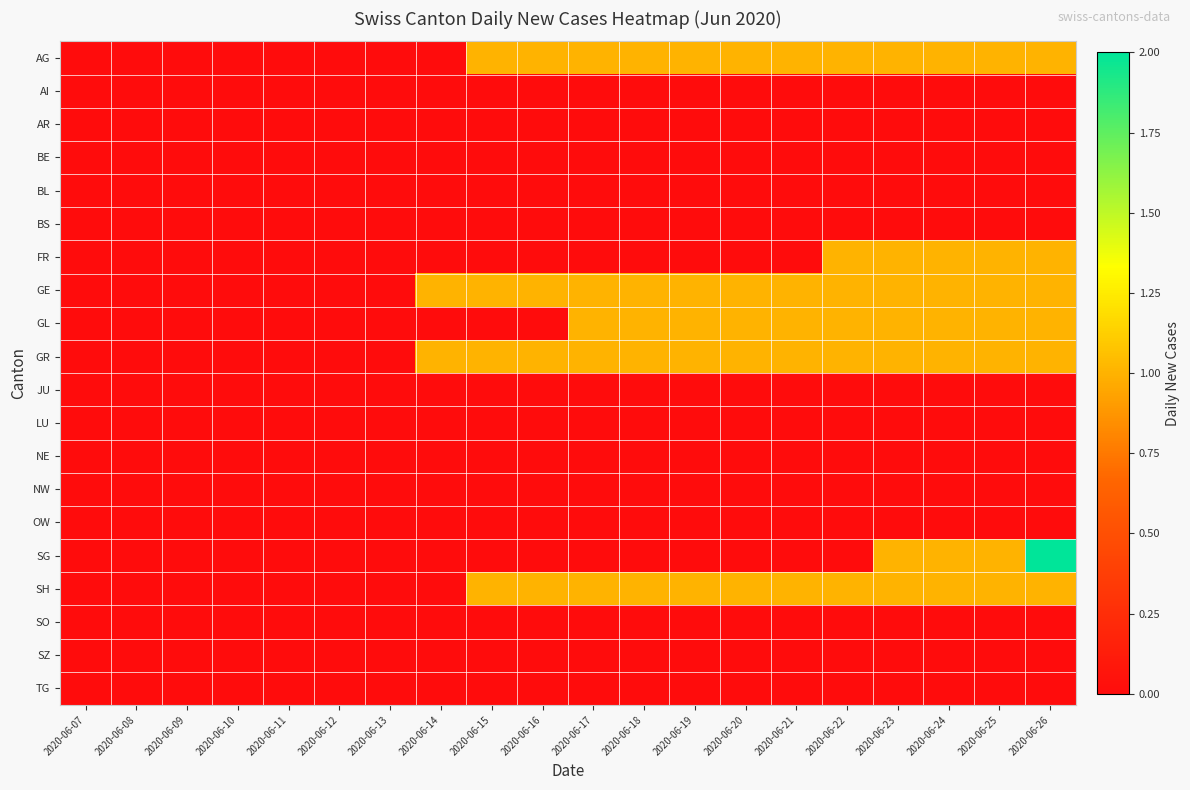

Reading right to left, transcribe all the data shown in this chart.

AG: 2020-06-26=1	2020-06-25=1	2020-06-24=1	2020-06-23=1	2020-06-22=1	2020-06-21=1	2020-06-20=1	2020-06-19=1	2020-06-18=1	2020-06-17=1	2020-06-16=1	2020-06-15=1	2020-06-14=0	2020-06-13=0	2020-06-12=0	2020-06-11=0	2020-06-10=0	2020-06-09=0	2020-06-08=0	2020-06-07=0
AI: 2020-06-26=0	2020-06-25=0	2020-06-24=0	2020-06-23=0	2020-06-22=0	2020-06-21=0	2020-06-20=0	2020-06-19=0	2020-06-18=0	2020-06-17=0	2020-06-16=0	2020-06-15=0	2020-06-14=0	2020-06-13=0	2020-06-12=0	2020-06-11=0	2020-06-10=0	2020-06-09=0	2020-06-08=0	2020-06-07=0
AR: 2020-06-26=0	2020-06-25=0	2020-06-24=0	2020-06-23=0	2020-06-22=0	2020-06-21=0	2020-06-20=0	2020-06-19=0	2020-06-18=0	2020-06-17=0	2020-06-16=0	2020-06-15=0	2020-06-14=0	2020-06-13=0	2020-06-12=0	2020-06-11=0	2020-06-10=0	2020-06-09=0	2020-06-08=0	2020-06-07=0
BE: 2020-06-26=0	2020-06-25=0	2020-06-24=0	2020-06-23=0	2020-06-22=0	2020-06-21=0	2020-06-20=0	2020-06-19=0	2020-06-18=0	2020-06-17=0	2020-06-16=0	2020-06-15=0	2020-06-14=0	2020-06-13=0	2020-06-12=0	2020-06-11=0	2020-06-10=0	2020-06-09=0	2020-06-08=0	2020-06-07=0
BL: 2020-06-26=0	2020-06-25=0	2020-06-24=0	2020-06-23=0	2020-06-22=0	2020-06-21=0	2020-06-20=0	2020-06-19=0	2020-06-18=0	2020-06-17=0	2020-06-16=0	2020-06-15=0	2020-06-14=0	2020-06-13=0	2020-06-12=0	2020-06-11=0	2020-06-10=0	2020-06-09=0	2020-06-08=0	2020-06-07=0
BS: 2020-06-26=0	2020-06-25=0	2020-06-24=0	2020-06-23=0	2020-06-22=0	2020-06-21=0	2020-06-20=0	2020-06-19=0	2020-06-18=0	2020-06-17=0	2020-06-16=0	2020-06-15=0	2020-06-14=0	2020-06-13=0	2020-06-12=0	2020-06-11=0	2020-06-10=0	2020-06-09=0	2020-06-08=0	2020-06-07=0
FR: 2020-06-26=1	2020-06-25=1	2020-06-24=1	2020-06-23=1	2020-06-22=1	2020-06-21=0	2020-06-20=0	2020-06-19=0	2020-06-18=0	2020-06-17=0	2020-06-16=0	2020-06-15=0	2020-06-14=0	2020-06-13=0	2020-06-12=0	2020-06-11=0	2020-06-10=0	2020-06-09=0	2020-06-08=0	2020-06-07=0
GE: 2020-06-26=1	2020-06-25=1	2020-06-24=1	2020-06-23=1	2020-06-22=1	2020-06-21=1	2020-06-20=1	2020-06-19=1	2020-06-18=1	2020-06-17=1	2020-06-16=1	2020-06-15=1	2020-06-14=1	2020-06-13=0	2020-06-12=0	2020-06-11=0	2020-06-10=0	2020-06-09=0	2020-06-08=0	2020-06-07=0
GL: 2020-06-26=1	2020-06-25=1	2020-06-24=1	2020-06-23=1	2020-06-22=1	2020-06-21=1	2020-06-20=1	2020-06-19=1	2020-06-18=1	2020-06-17=1	2020-06-16=0	2020-06-15=0	2020-06-14=0	2020-06-13=0	2020-06-12=0	2020-06-11=0	2020-06-10=0	2020-06-09=0	2020-06-08=0	2020-06-07=0
GR: 2020-06-26=1	2020-06-25=1	2020-06-24=1	2020-06-23=1	2020-06-22=1	2020-06-21=1	2020-06-20=1	2020-06-19=1	2020-06-18=1	2020-06-17=1	2020-06-16=1	2020-06-15=1	2020-06-14=1	2020-06-13=0	2020-06-12=0	2020-06-11=0	2020-06-10=0	2020-06-09=0	2020-06-08=0	2020-06-07=0
JU: 2020-06-26=0	2020-06-25=0	2020-06-24=0	2020-06-23=0	2020-06-22=0	2020-06-21=0	2020-06-20=0	2020-06-19=0	2020-06-18=0	2020-06-17=0	2020-06-16=0	2020-06-15=0	2020-06-14=0	2020-06-13=0	2020-06-12=0	2020-06-11=0	2020-06-10=0	2020-06-09=0	2020-06-08=0	2020-06-07=0
LU: 2020-06-26=0	2020-06-25=0	2020-06-24=0	2020-06-23=0	2020-06-22=0	2020-06-21=0	2020-06-20=0	2020-06-19=0	2020-06-18=0	2020-06-17=0	2020-06-16=0	2020-06-15=0	2020-06-14=0	2020-06-13=0	2020-06-12=0	2020-06-11=0	2020-06-10=0	2020-06-09=0	2020-06-08=0	2020-06-07=0
NE: 2020-06-26=0	2020-06-25=0	2020-06-24=0	2020-06-23=0	2020-06-22=0	2020-06-21=0	2020-06-20=0	2020-06-19=0	2020-06-18=0	2020-06-17=0	2020-06-16=0	2020-06-15=0	2020-06-14=0	2020-06-13=0	2020-06-12=0	2020-06-11=0	2020-06-10=0	2020-06-09=0	2020-06-08=0	2020-06-07=0
NW: 2020-06-26=0	2020-06-25=0	2020-06-24=0	2020-06-23=0	2020-06-22=0	2020-06-21=0	2020-06-20=0	2020-06-19=0	2020-06-18=0	2020-06-17=0	2020-06-16=0	2020-06-15=0	2020-06-14=0	2020-06-13=0	2020-06-12=0	2020-06-11=0	2020-06-10=0	2020-06-09=0	2020-06-08=0	2020-06-07=0
OW: 2020-06-26=0	2020-06-25=0	2020-06-24=0	2020-06-23=0	2020-06-22=0	2020-06-21=0	2020-06-20=0	2020-06-19=0	2020-06-18=0	2020-06-17=0	2020-06-16=0	2020-06-15=0	2020-06-14=0	2020-06-13=0	2020-06-12=0	2020-06-11=0	2020-06-10=0	2020-06-09=0	2020-06-08=0	2020-06-07=0
SG: 2020-06-26=2	2020-06-25=1	2020-06-24=1	2020-06-23=1	2020-06-22=0	2020-06-21=0	2020-06-20=0	2020-06-19=0	2020-06-18=0	2020-06-17=0	2020-06-16=0	2020-06-15=0	2020-06-14=0	2020-06-13=0	2020-06-12=0	2020-06-11=0	2020-06-10=0	2020-06-09=0	2020-06-08=0	2020-06-07=0
SH: 2020-06-26=1	2020-06-25=1	2020-06-24=1	2020-06-23=1	2020-06-22=1	2020-06-21=1	2020-06-20=1	2020-06-19=1	2020-06-18=1	2020-06-17=1	2020-06-16=1	2020-06-15=1	2020-06-14=0	2020-06-13=0	2020-06-12=0	2020-06-11=0	2020-06-10=0	2020-06-09=0	2020-06-08=0	2020-06-07=0
SO: 2020-06-26=0	2020-06-25=0	2020-06-24=0	2020-06-23=0	2020-06-22=0	2020-06-21=0	2020-06-20=0	2020-06-19=0	2020-06-18=0	2020-06-17=0	2020-06-16=0	2020-06-15=0	2020-06-14=0	2020-06-13=0	2020-06-12=0	2020-06-11=0	2020-06-10=0	2020-06-09=0	2020-06-08=0	2020-06-07=0
SZ: 2020-06-26=0	2020-06-25=0	2020-06-24=0	2020-06-23=0	2020-06-22=0	2020-06-21=0	2020-06-20=0	2020-06-19=0	2020-06-18=0	2020-06-17=0	2020-06-16=0	2020-06-15=0	2020-06-14=0	2020-06-13=0	2020-06-12=0	2020-06-11=0	2020-06-10=0	2020-06-09=0	2020-06-08=0	2020-06-07=0
TG: 2020-06-26=0	2020-06-25=0	2020-06-24=0	2020-06-23=0	2020-06-22=0	2020-06-21=0	2020-06-20=0	2020-06-19=0	2020-06-18=0	2020-06-17=0	2020-06-16=0	2020-06-15=0	2020-06-14=0	2020-06-13=0	2020-06-12=0	2020-06-11=0	2020-06-10=0	2020-06-09=0	2020-06-08=0	2020-06-07=0